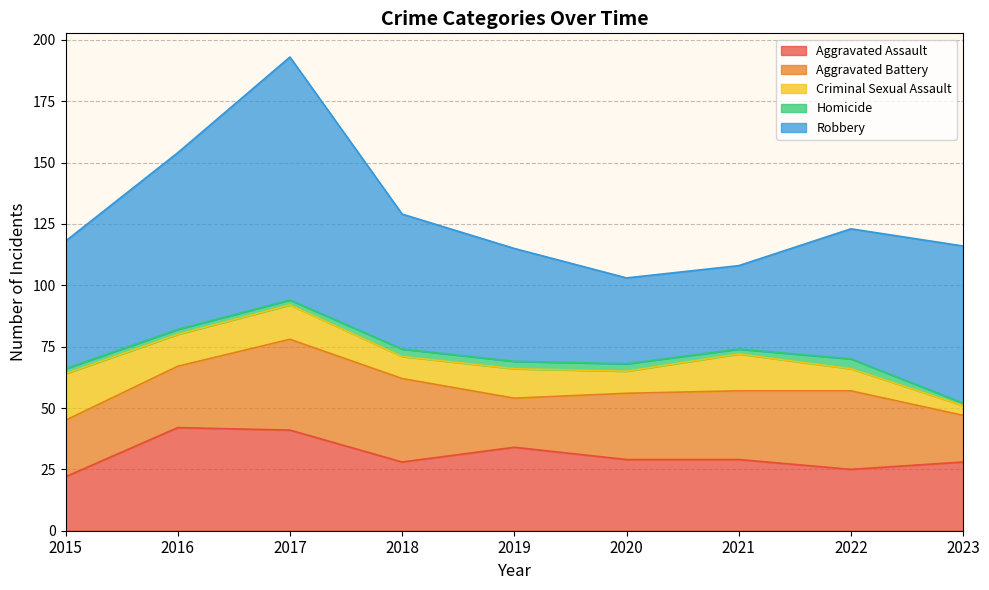

Where is the first local maximum for Aggravated Assault?

2016